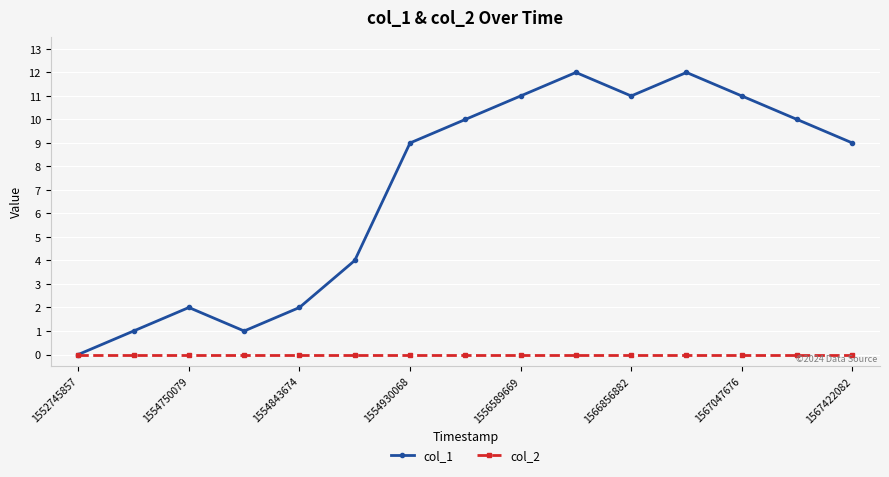

Rank the series by their maximum value, from highest to lowest.

col_1, col_2